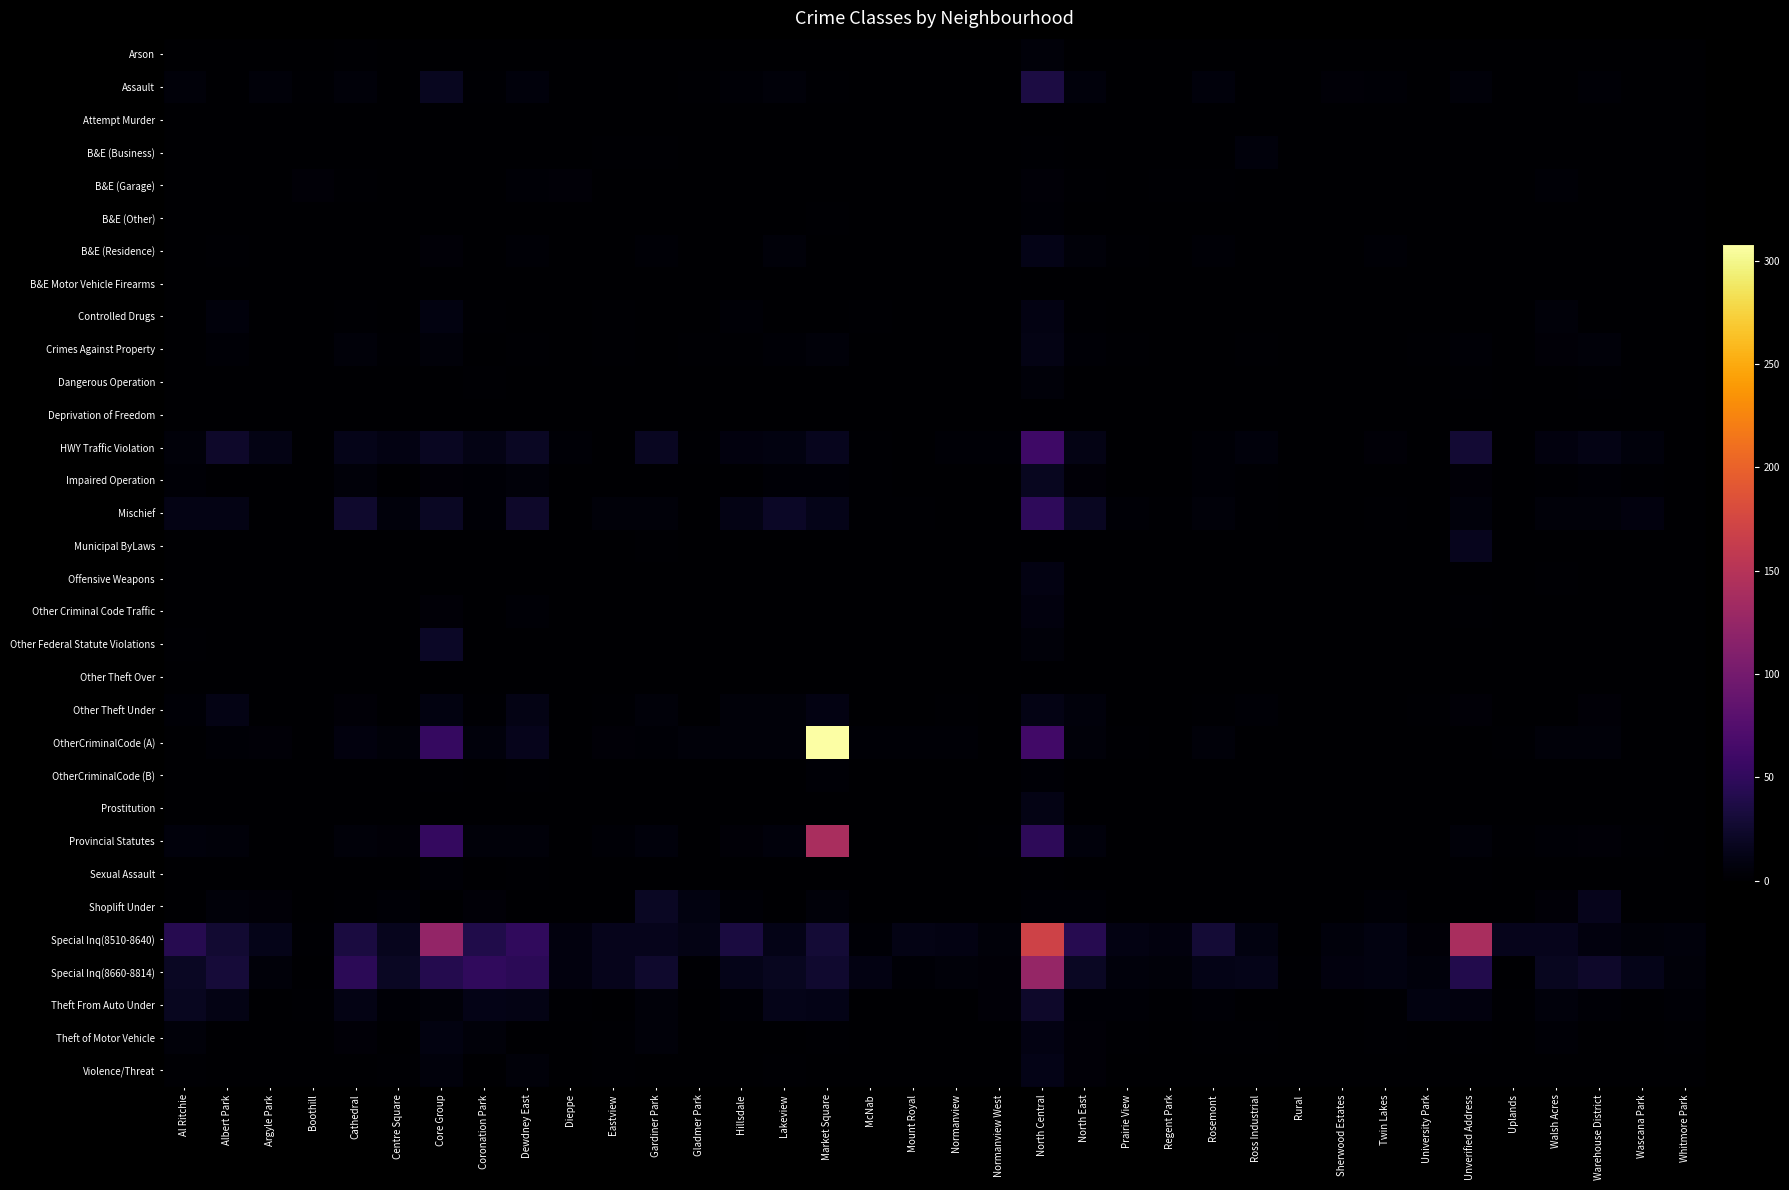

Count the number of categories in the chart.

36